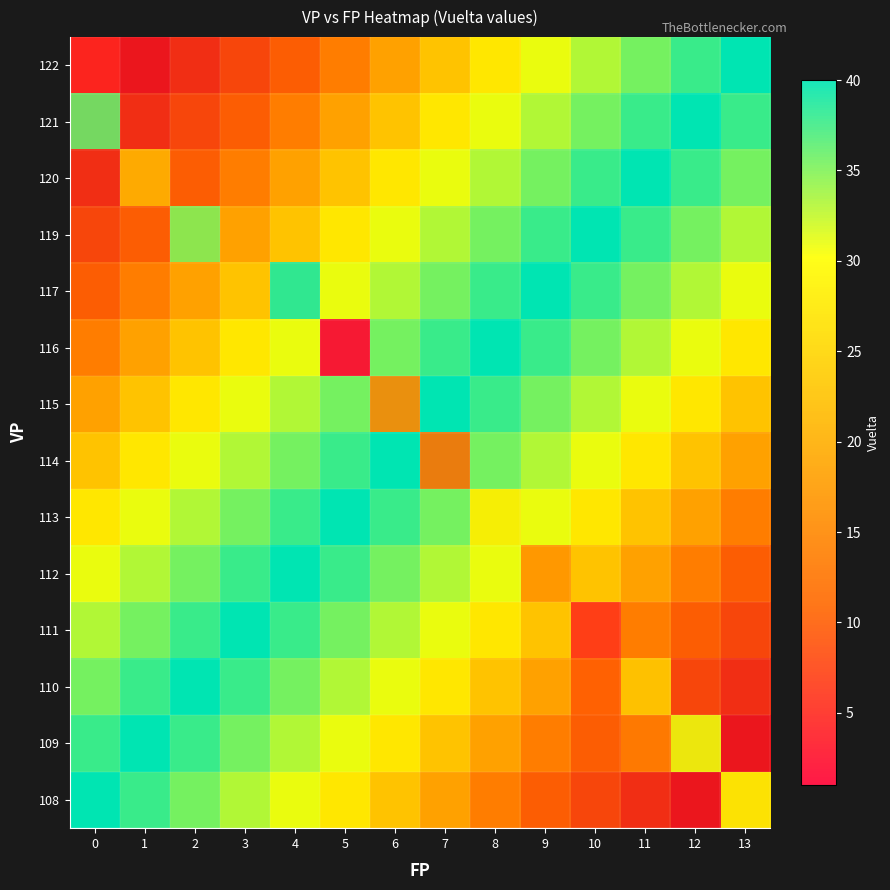

Count the number of data series in this chart.

14